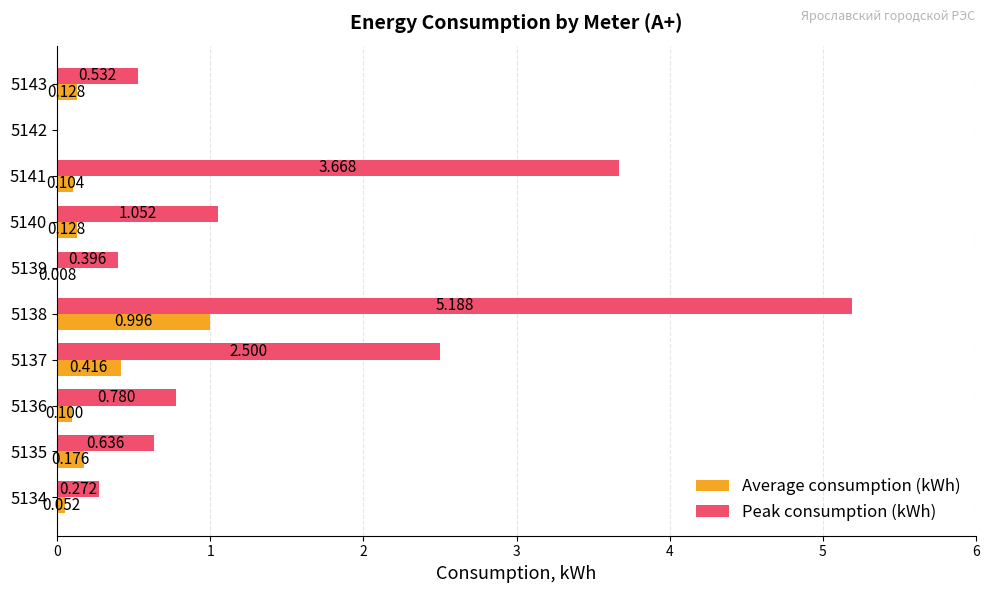

Which series has the largest total across all categories?

Peak consumption (kWh)